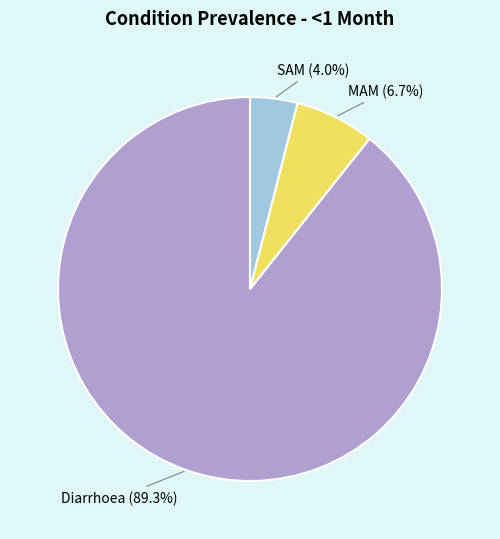

To the nearest percent, what portion does SAM represent?

4%